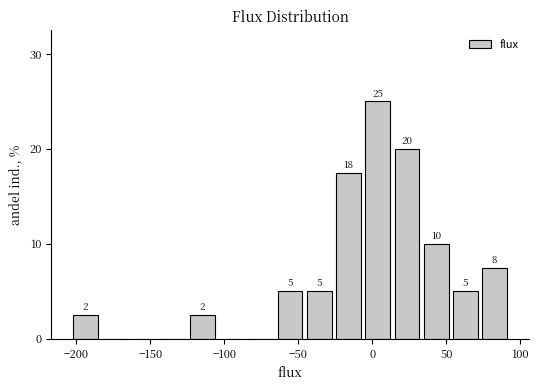

Read against the x-axis, roughly where is the centre of the tallest bar?

5